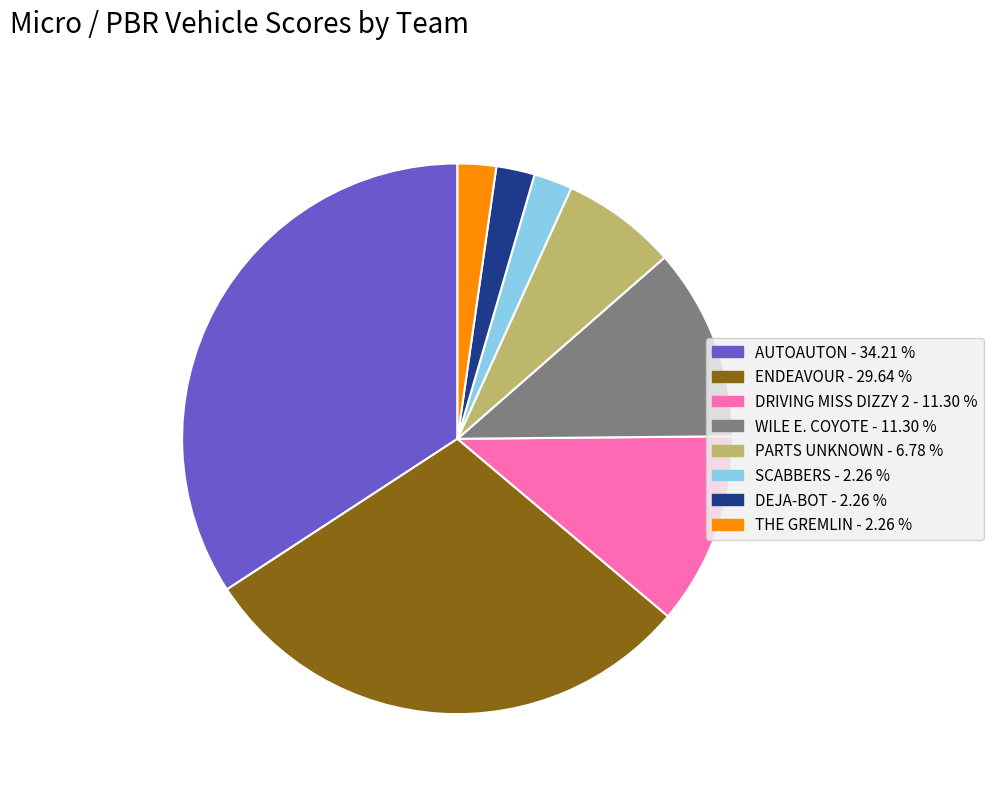

Is there a majority slice in this chart?

No